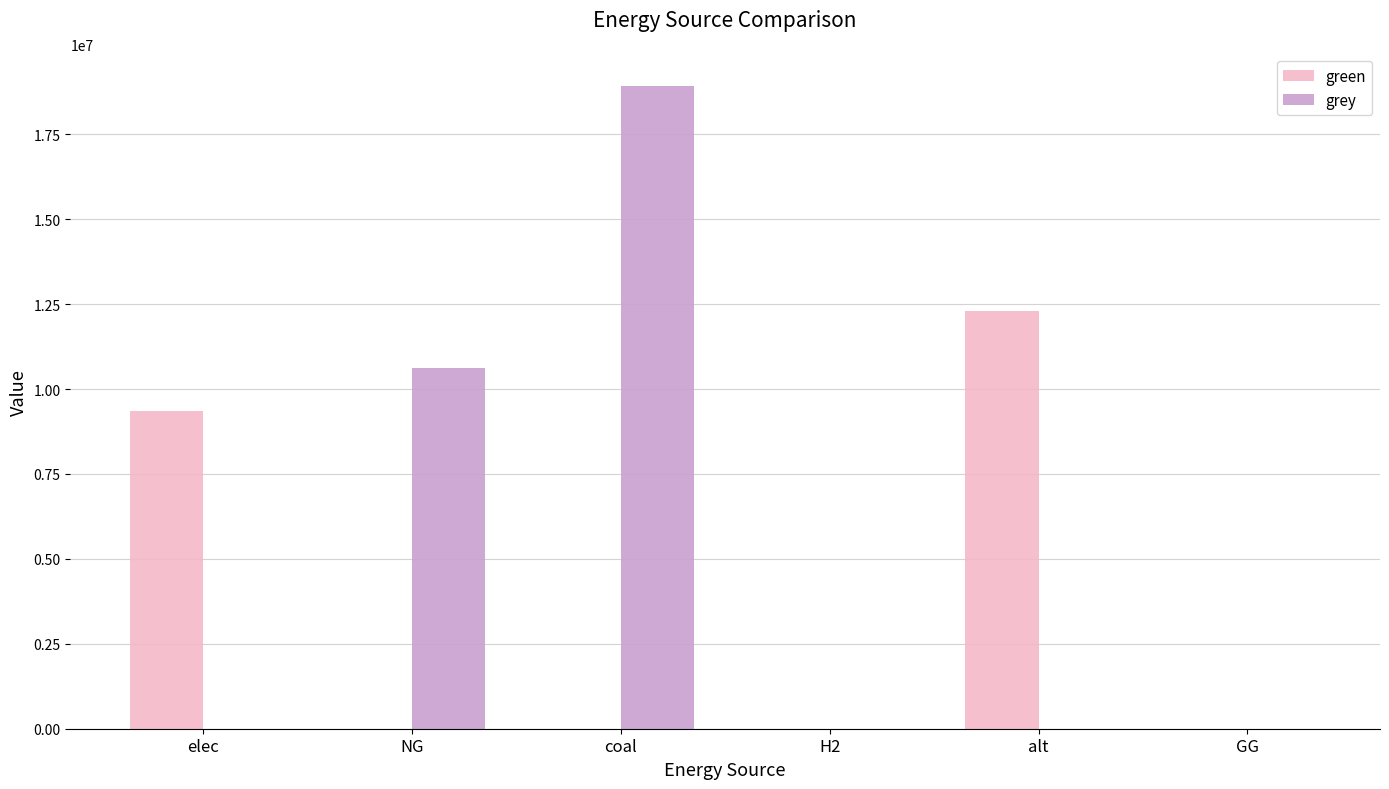

The grey series shows 18922657.3 at coal. True or false?

True